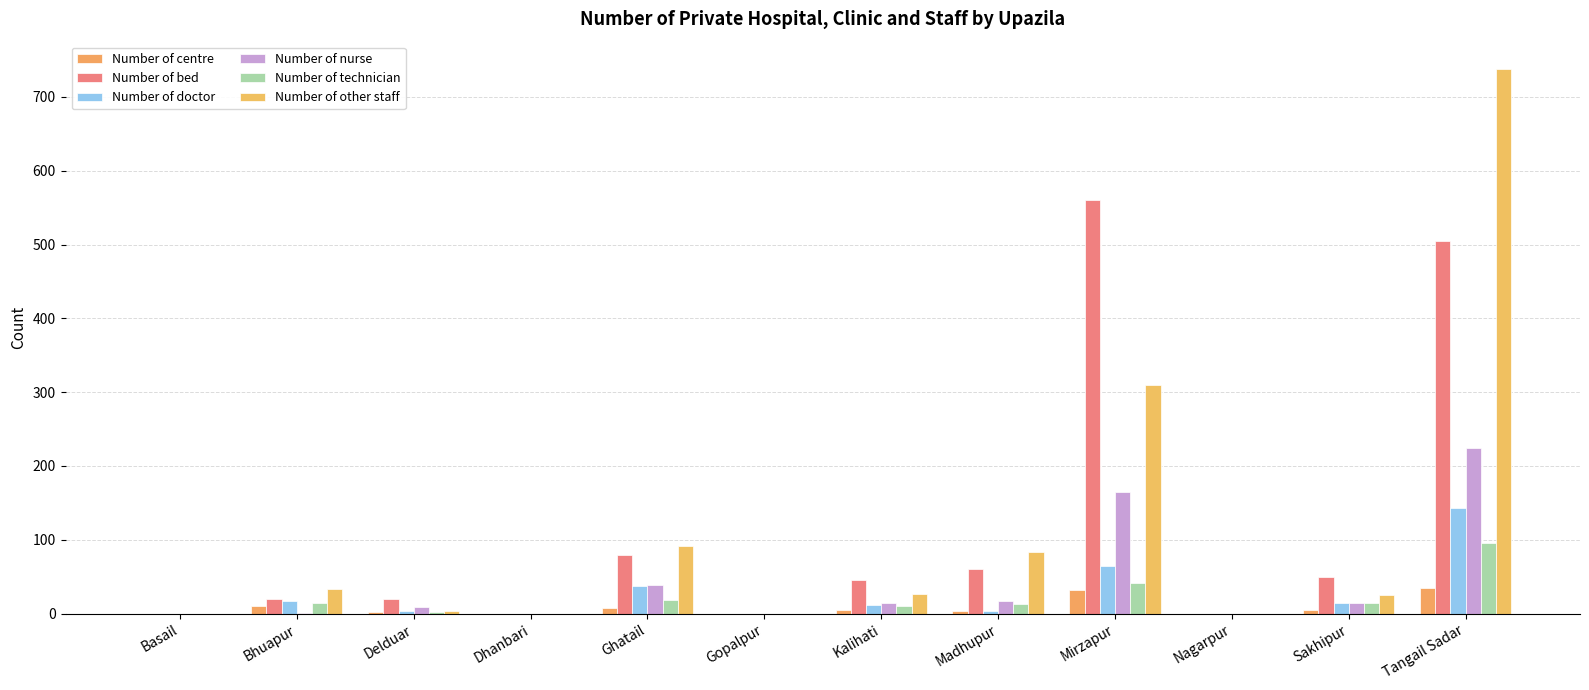

What is the difference between the Number of centre values at Basail and Tangail Sadar?

35